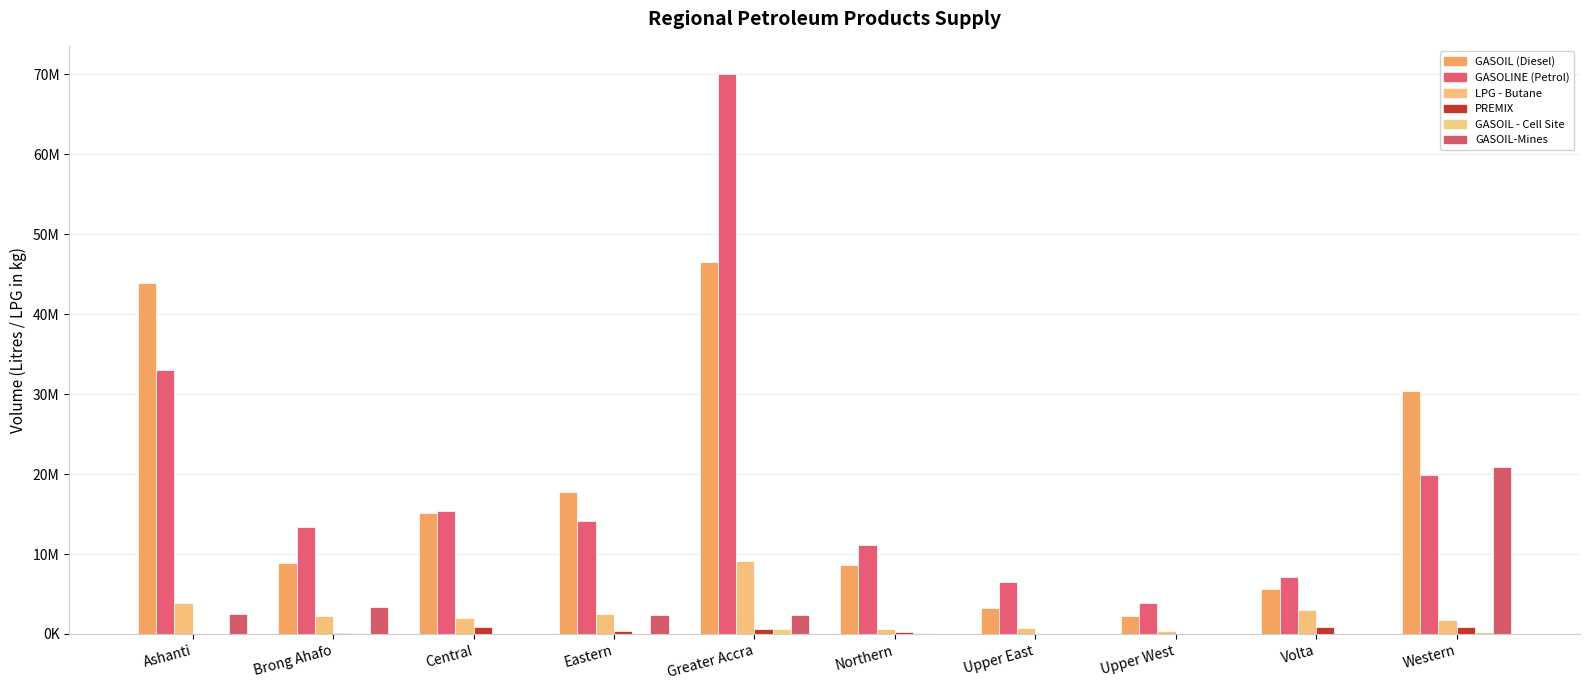

What is the greatest value displayed?

70075550